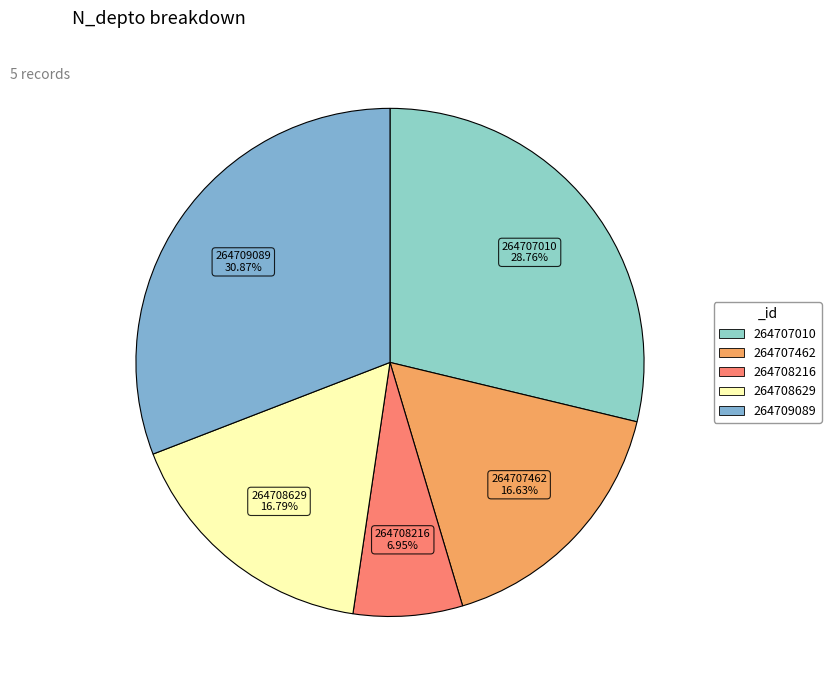

What percentage is the 264708629 slice, to the nearest percent?

17%